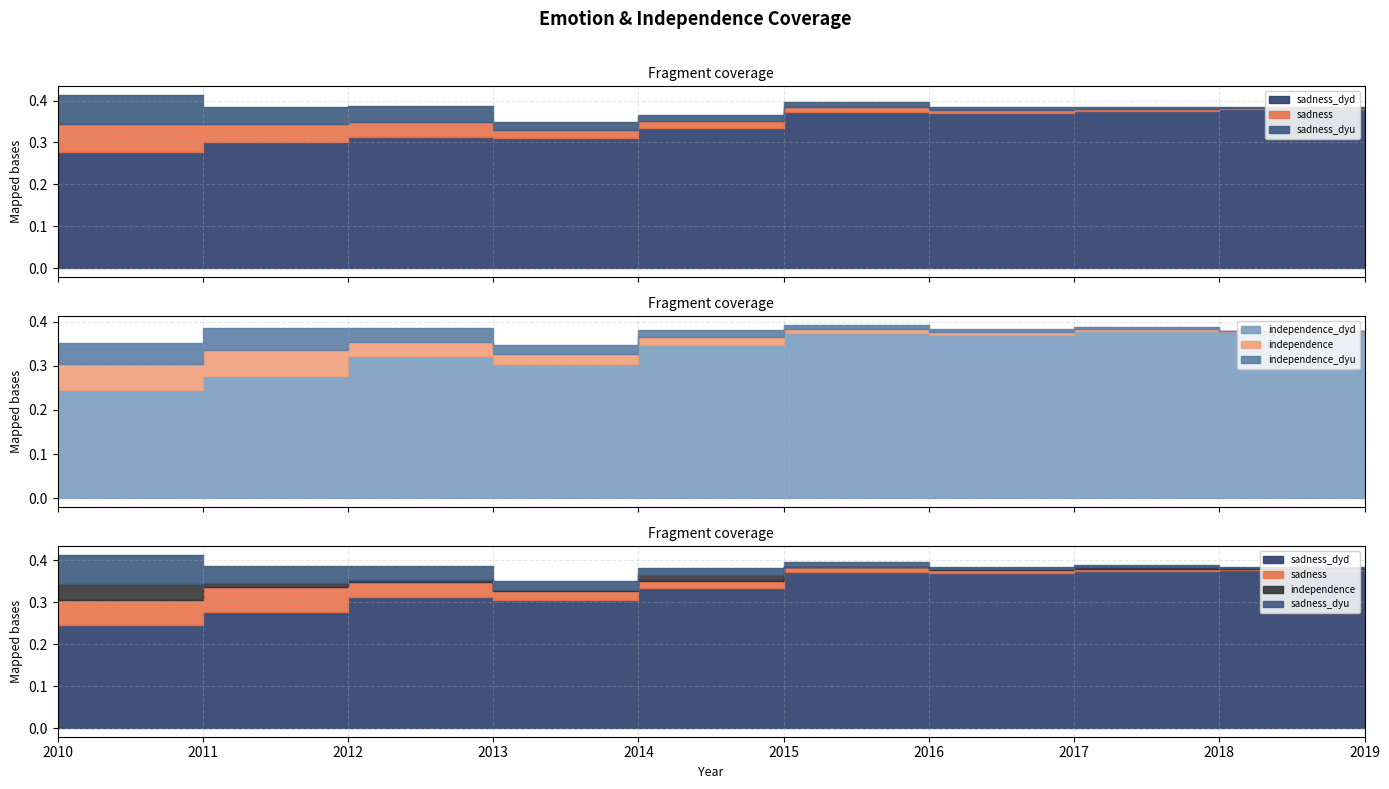

What are all the series names shown in the legend?

sadness, sadness_dyu, sadness_dyd, independence, independence_dyu, independence_dyd